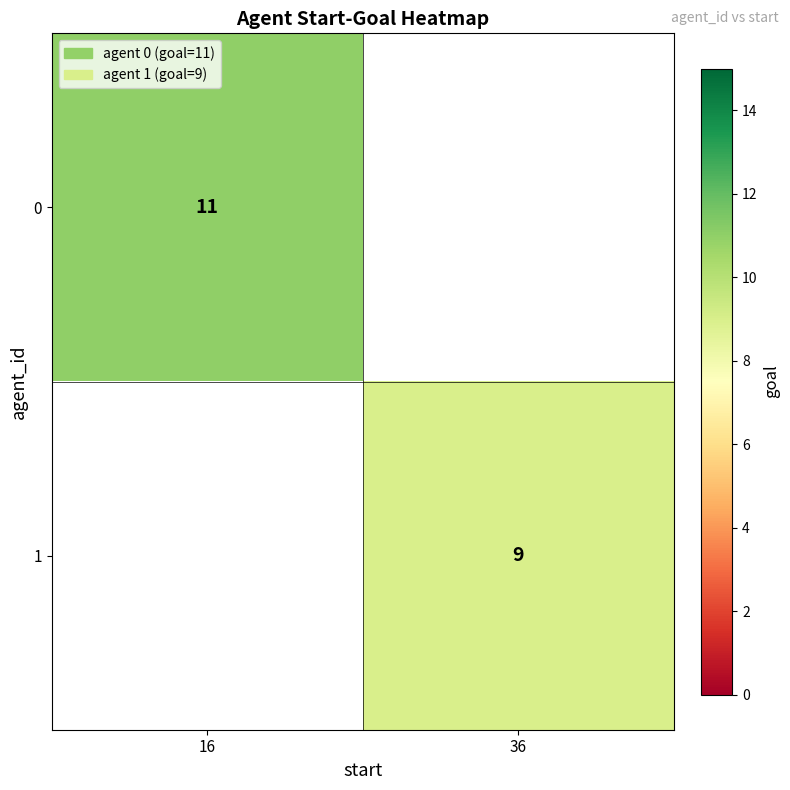

Is it true that 0 equals 4 at 16?

False